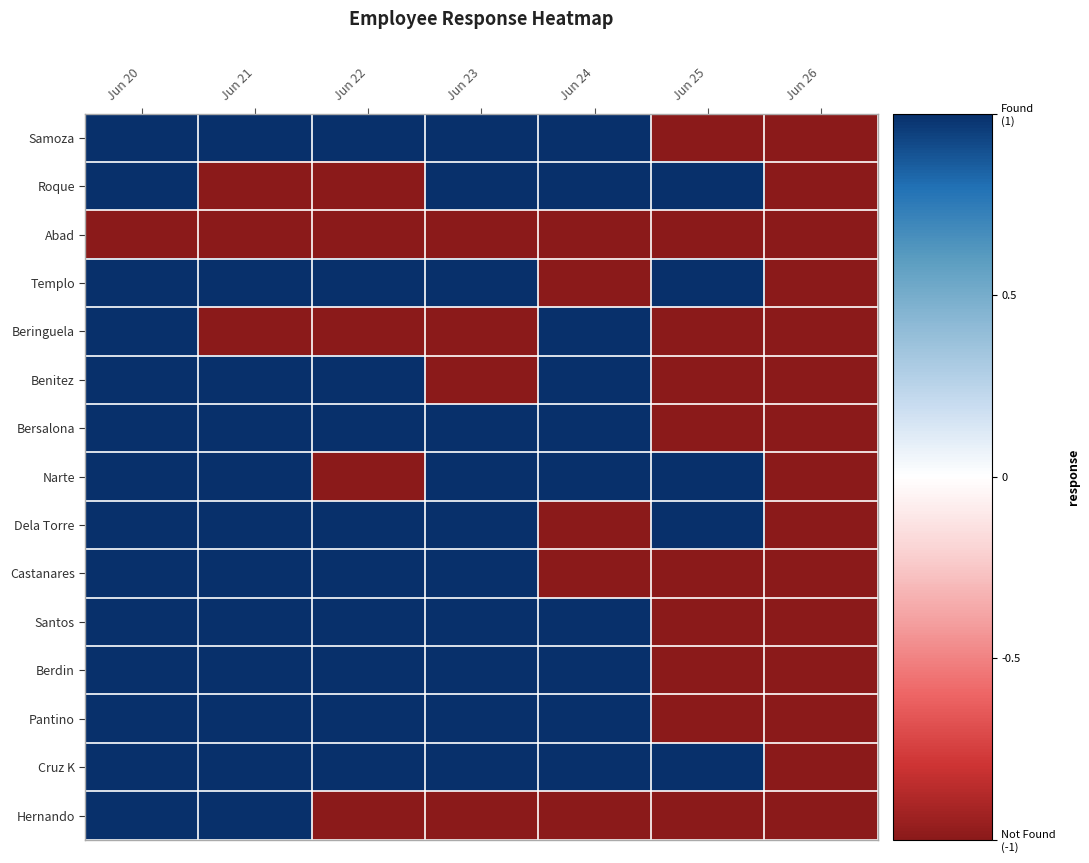

Rank the series by their maximum value, from lowest to highest.

Abad, Samoza, Roque, Templo, Beringuela, Benitez, Bersalona, Narte, Dela Torre, Castanares, Santos, Berdin, Pantino, Cruz K, Hernando